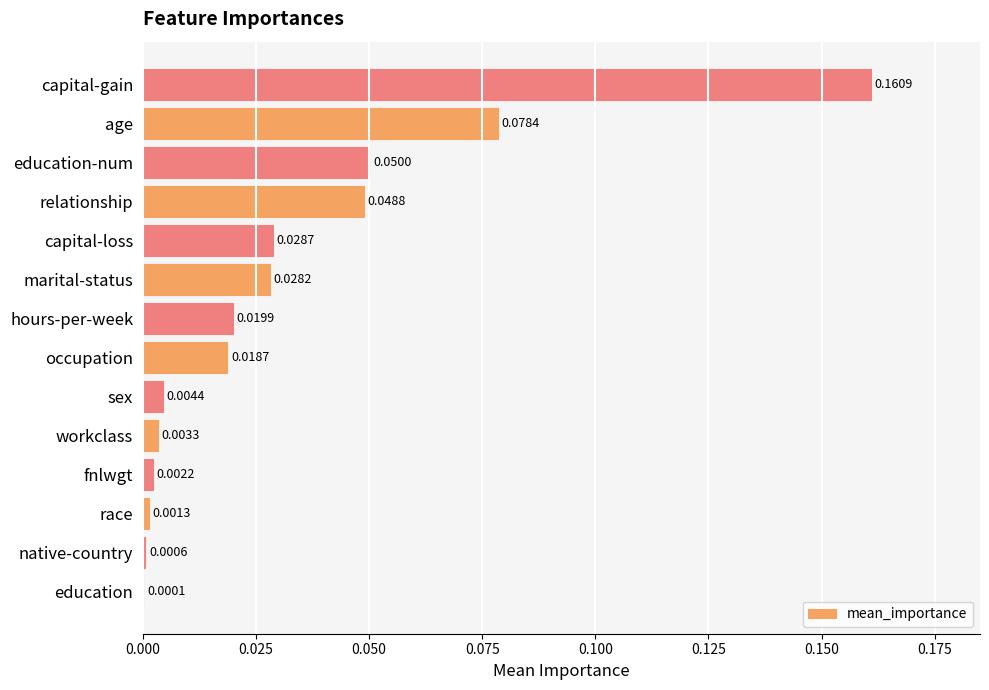

What is the change in value from sex to age?

+0.1